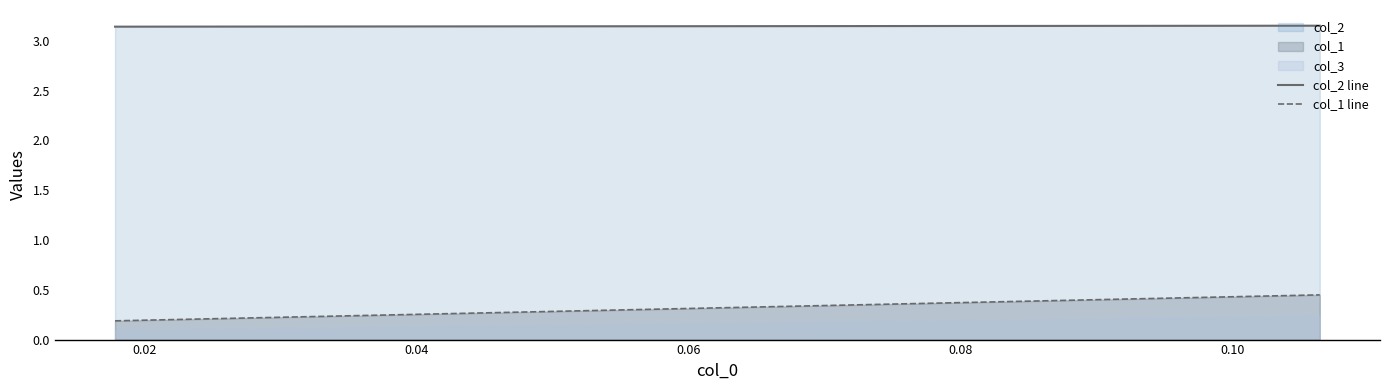

List the series in order of their peak value, highest first.

col_2, col_1, col_3